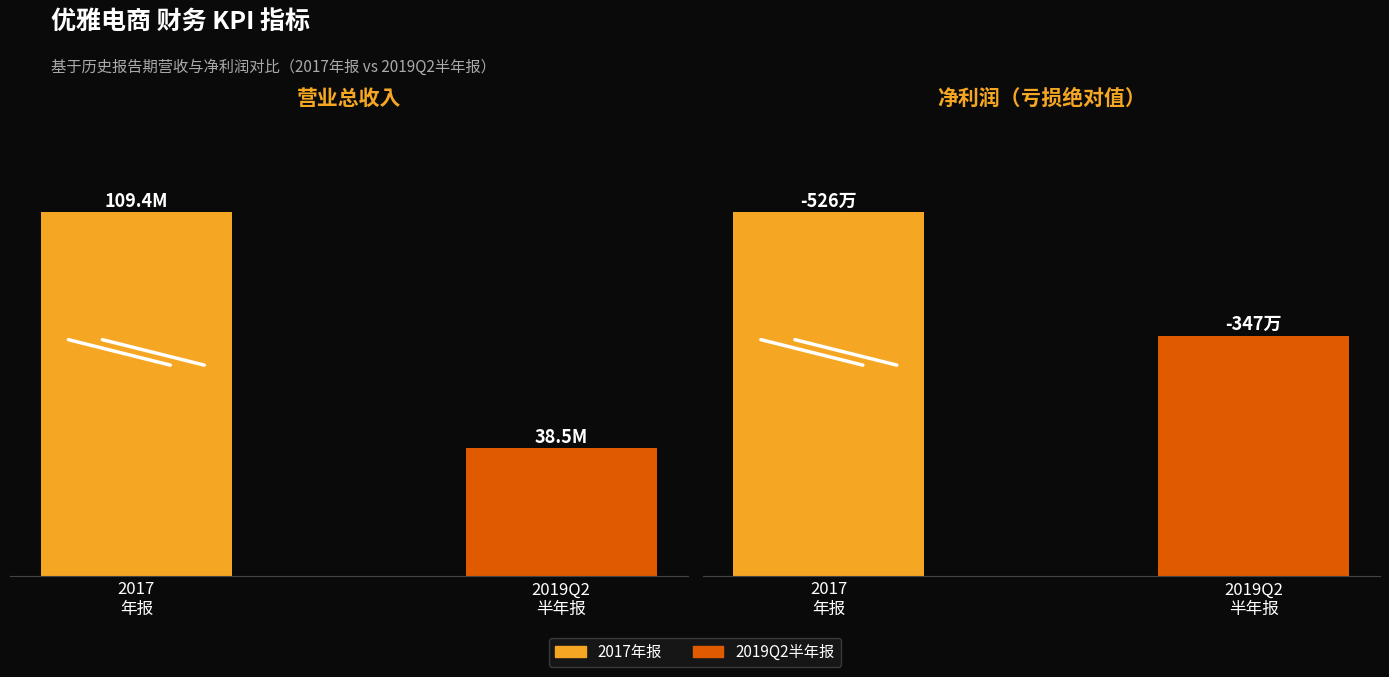

True or false: PARENT_NETPROFIT has a value of 3474295.7 at 2019Q2
半年报.

True